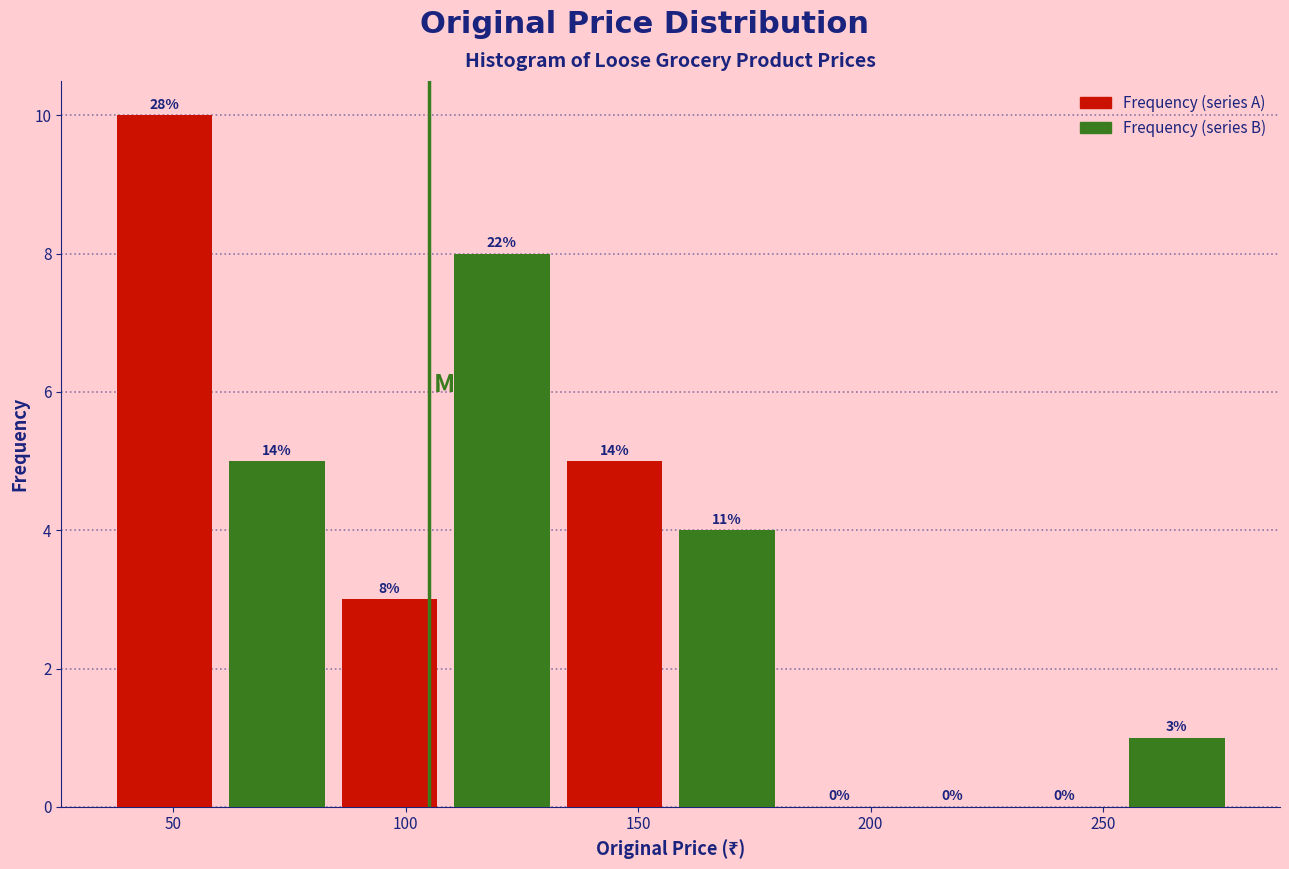

At which category is the sum across all series the highest?

50